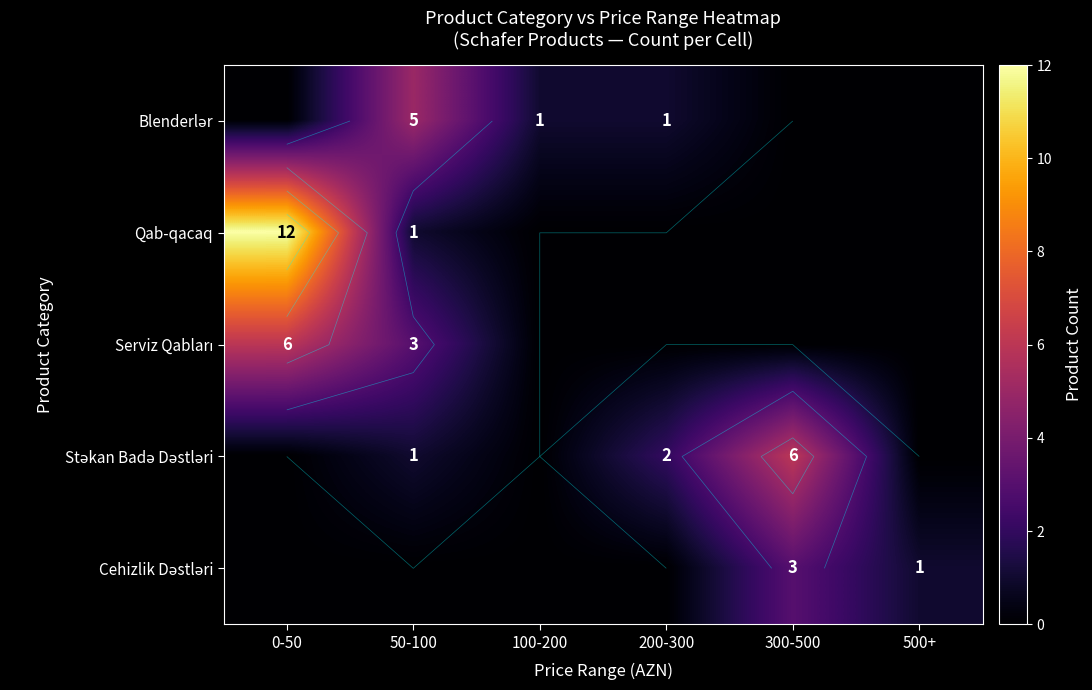

How many positive values does the Serviz Qabları series have?

2